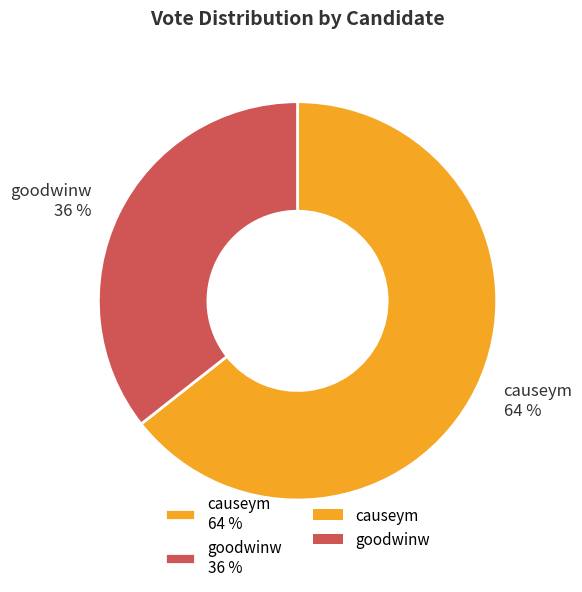

Approximately how many times larger is the value at causeym compared to goodwinw?

1.8